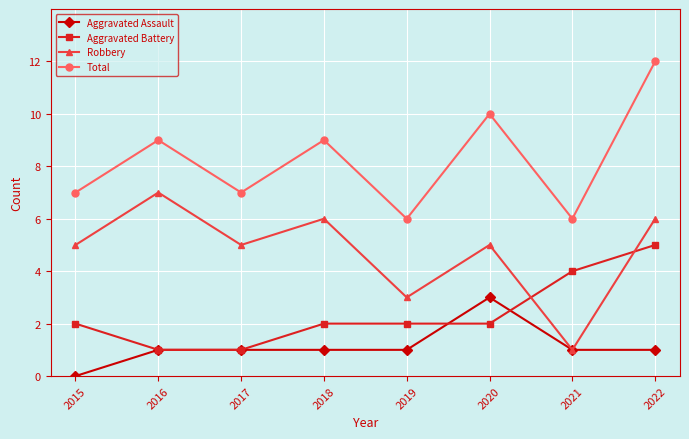

What is the approximate value of Total at 2017?

7